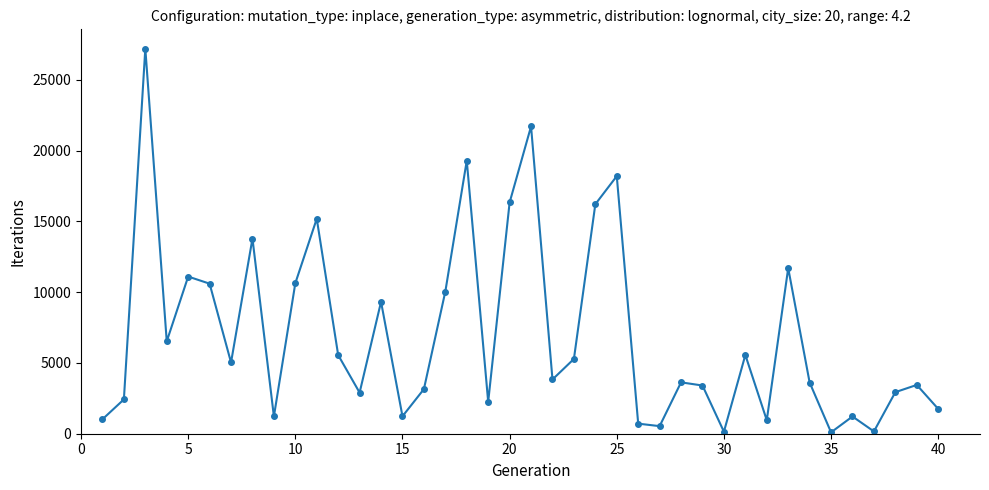

Does the chart have visible grid lines?

No